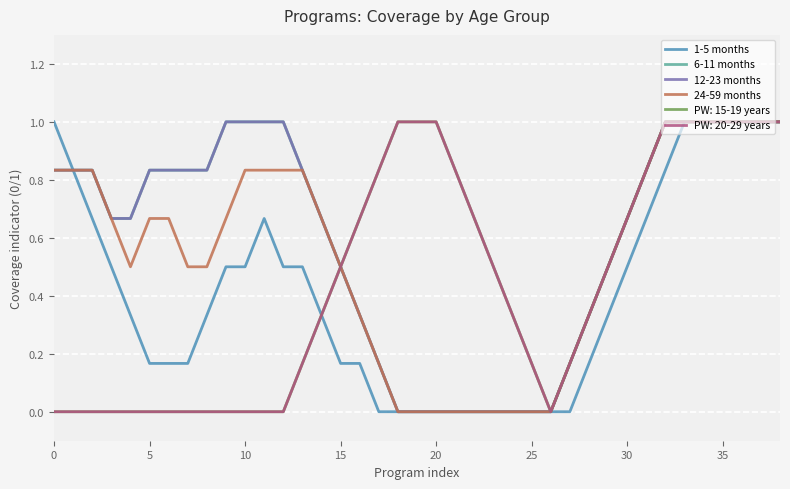

What is the label of the 9th point from the right?

30